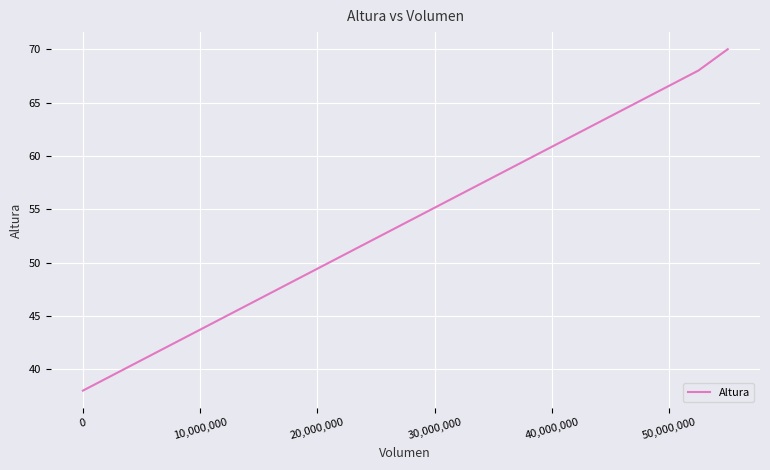

What is the greatest value displayed?

70